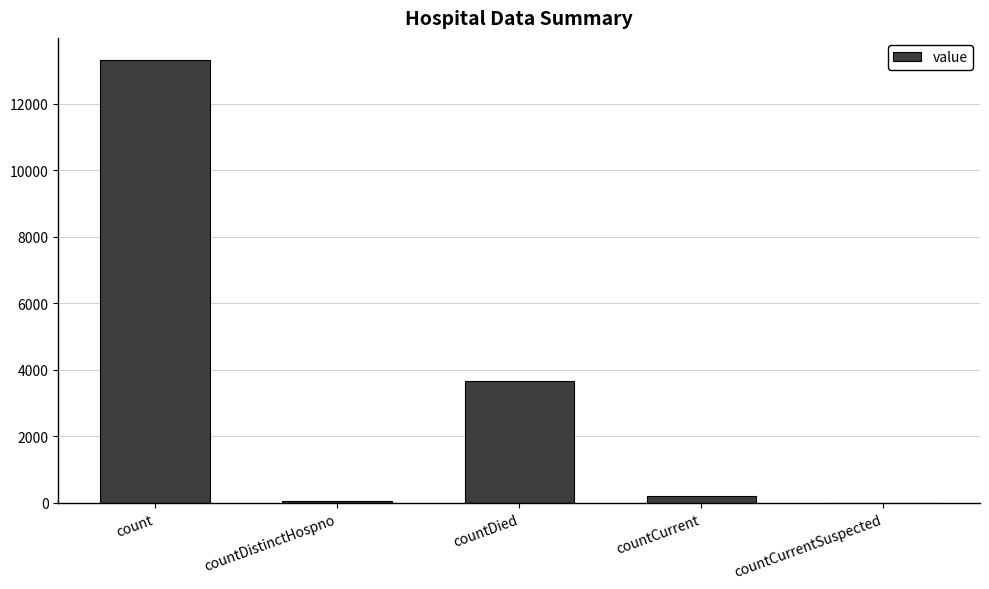

At which label is the value closest to 6656?

countDied